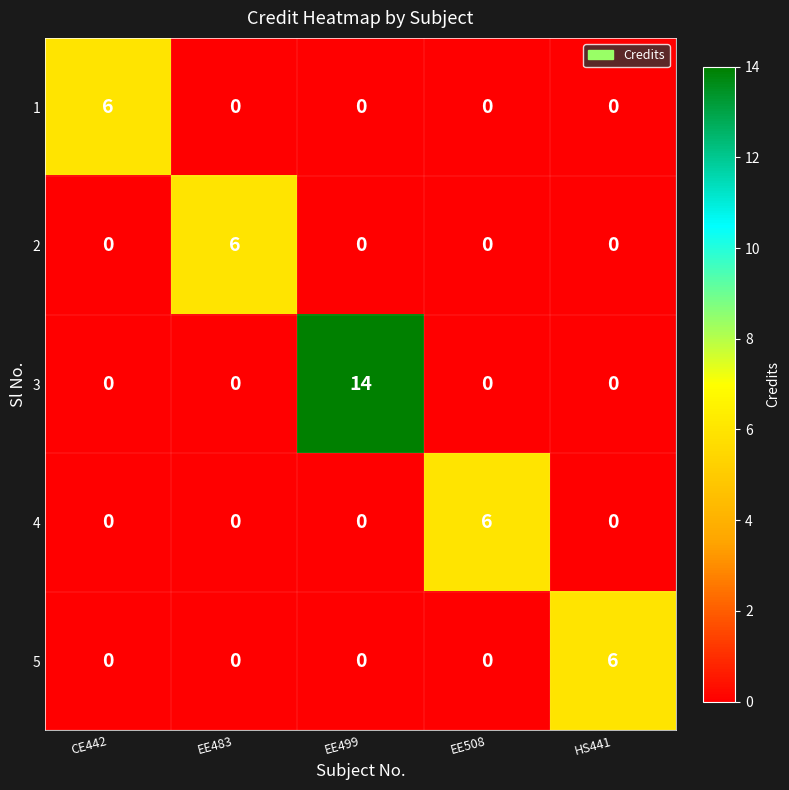

What is the difference between the highest and lowest values at CE442?

6